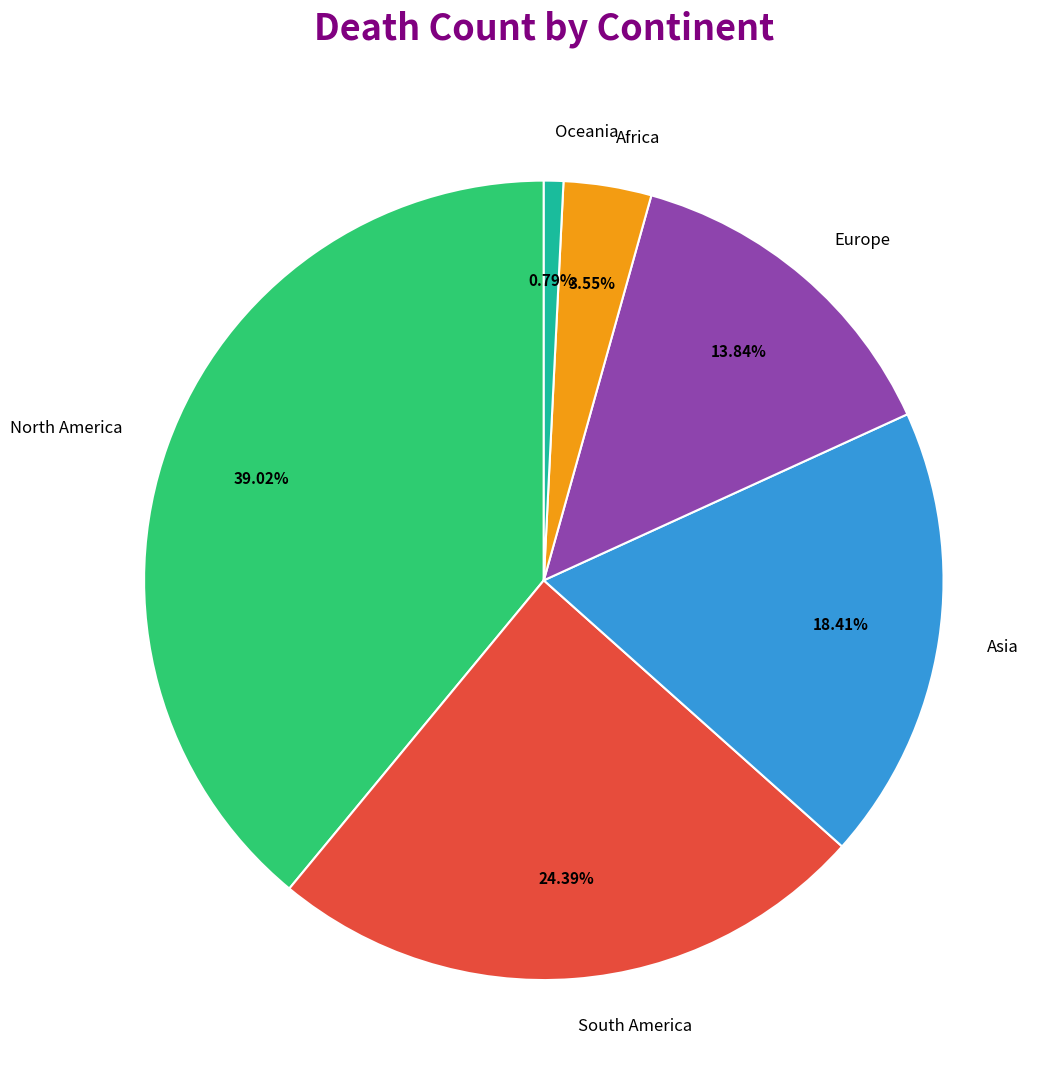

Which category has the biggest portion of the pie?

North America